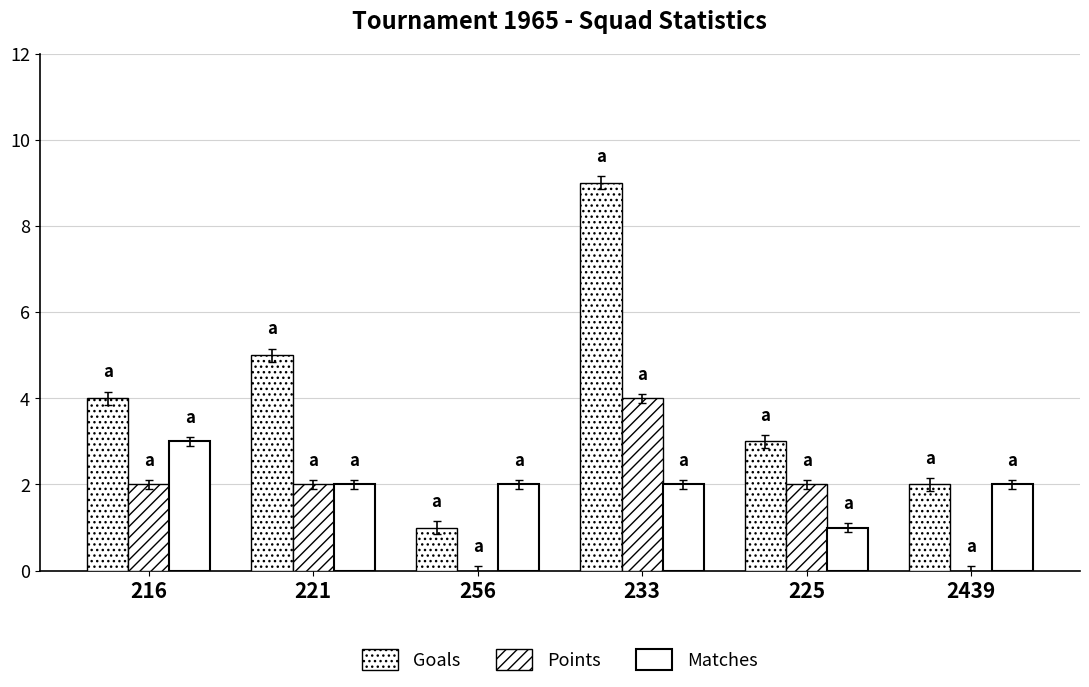

Where is Goals nearest to the value 5?

221